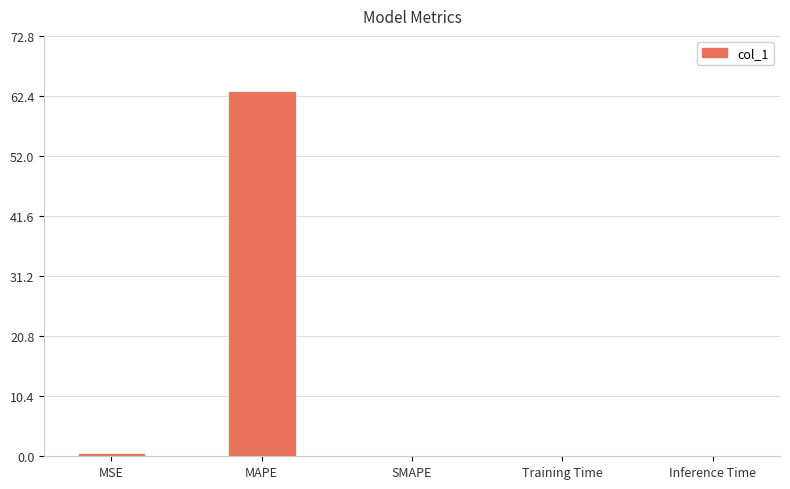

How many distinct data groups are displayed?

1